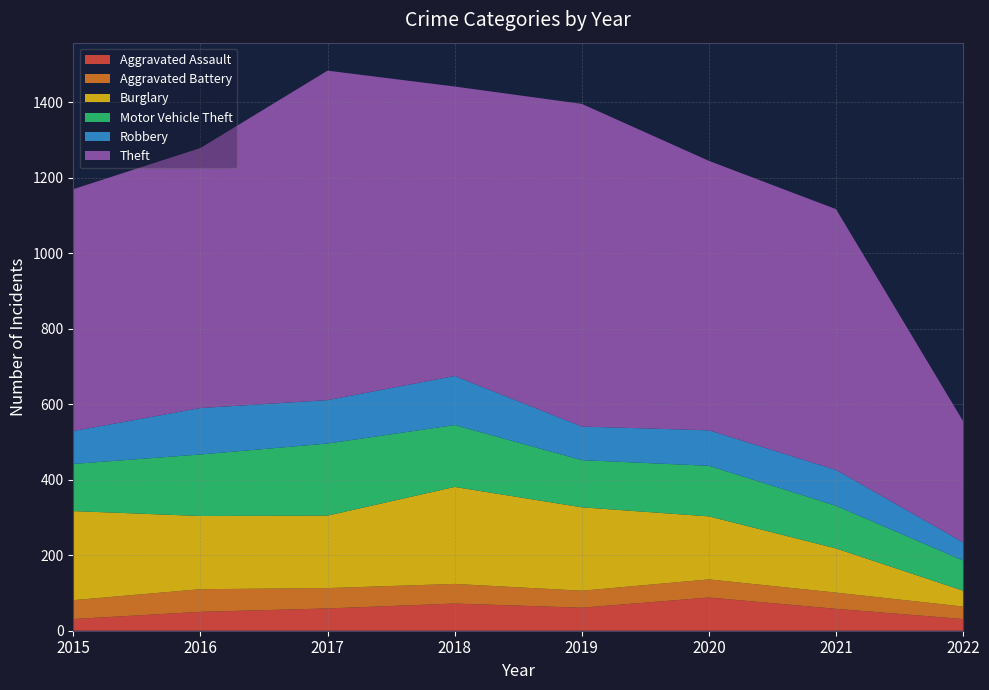

Reading left to right, extract all data points from this chart.

Aggravated Assault: 2015=31	2016=50	2017=59	2018=72	2019=61	2020=88	2021=58	2022=31
Aggravated Battery: 2015=50	2016=60	2017=54	2018=52	2019=45	2020=48	2021=43	2022=33
Burglary: 2015=236	2016=194	2017=192	2018=257	2019=221	2020=167	2021=117	2022=42
Motor Vehicle Theft: 2015=125	2016=163	2017=191	2018=164	2019=125	2020=134	2021=113	2022=80
Robbery: 2015=87	2016=123	2017=115	2018=130	2019=89	2020=94	2021=95	2022=48
Theft: 2015=641	2016=689	2017=873	2018=767	2019=855	2020=714	2021=691	2022=321